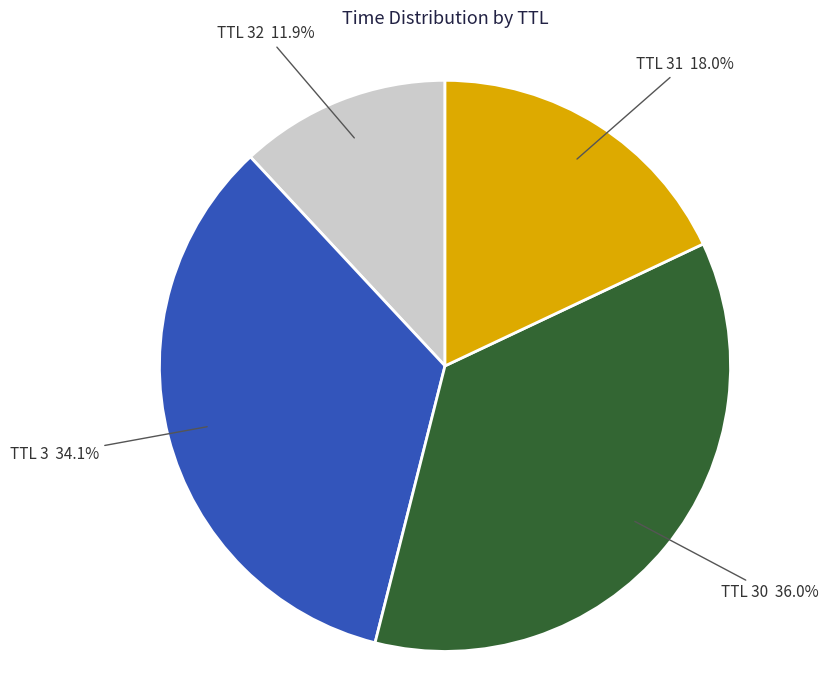

Which slice is the smallest?

TTL 32